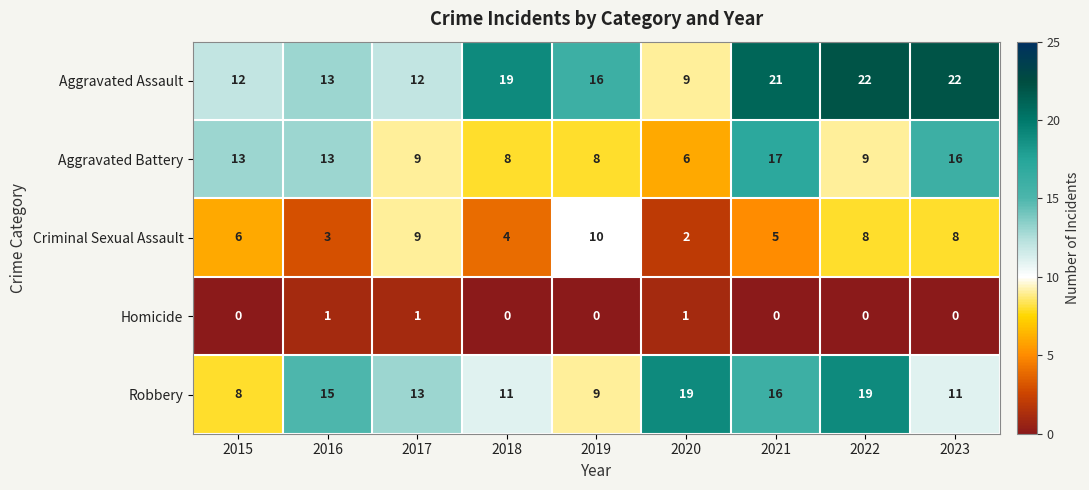

What is the highest value of the Aggravated Battery series?

17